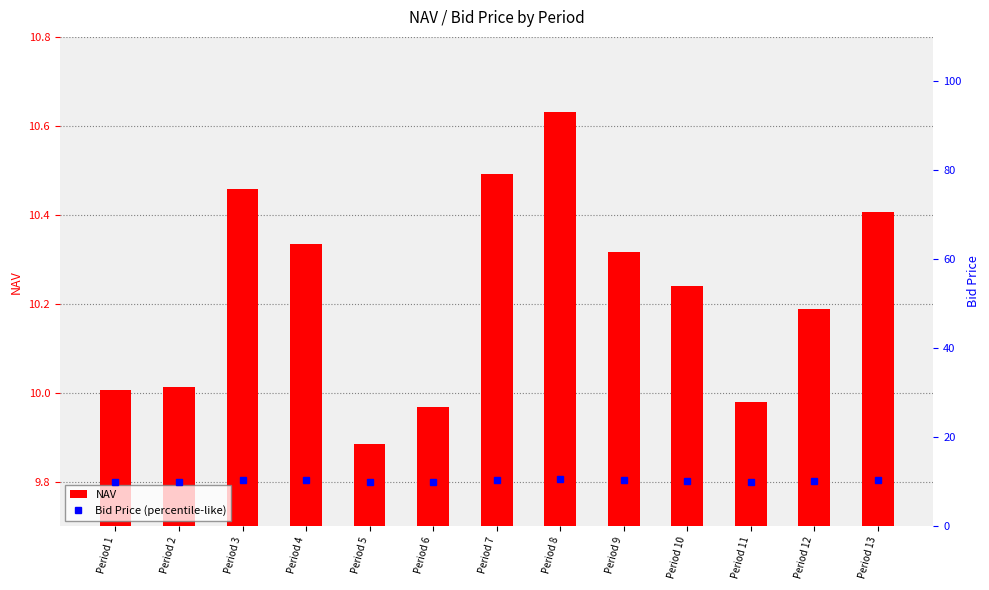

What are all the series names shown in the legend?

NAV, Bid Price (percentile-like)